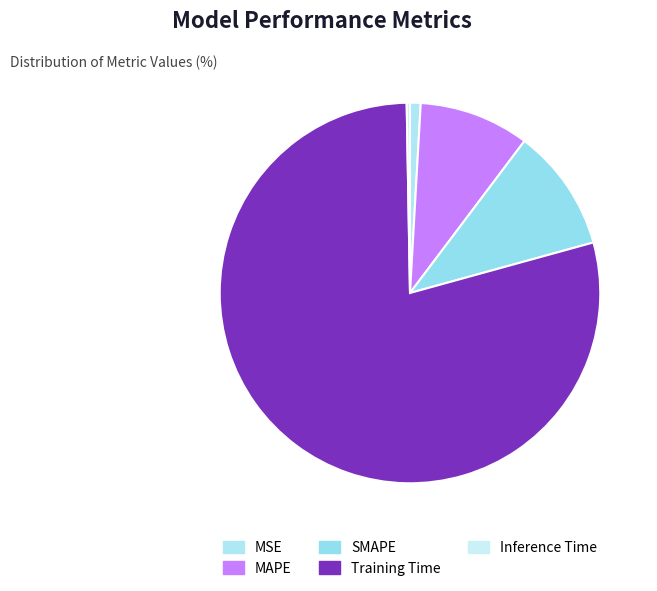

The MAPE slice represents 9% of the pie. True or false?

True